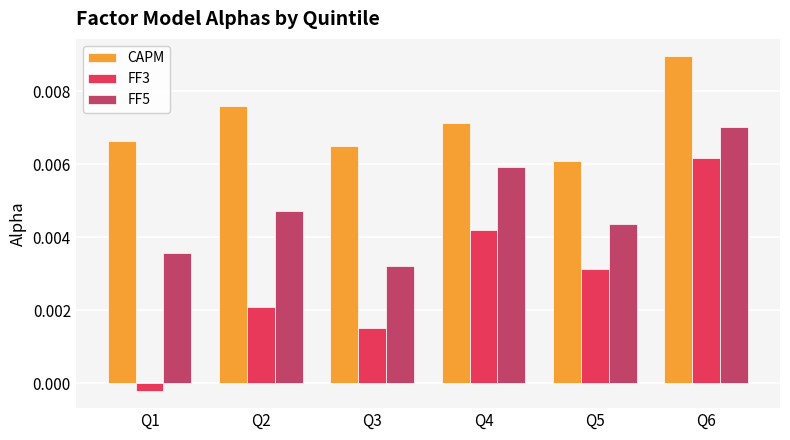

Which category has the lowest value across all series?

Q1